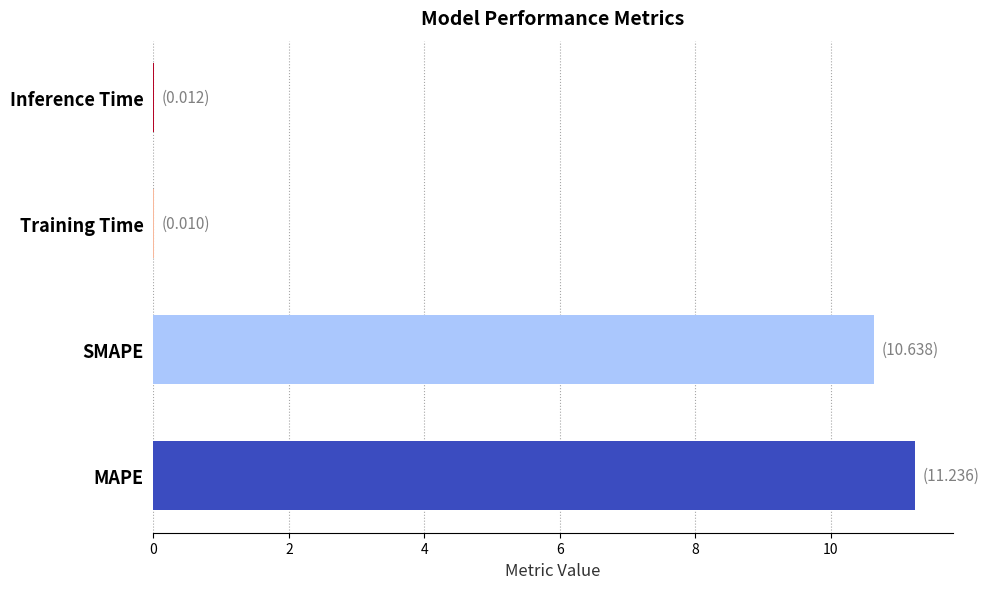

The value at Training Time is 0.0. True or false?

True